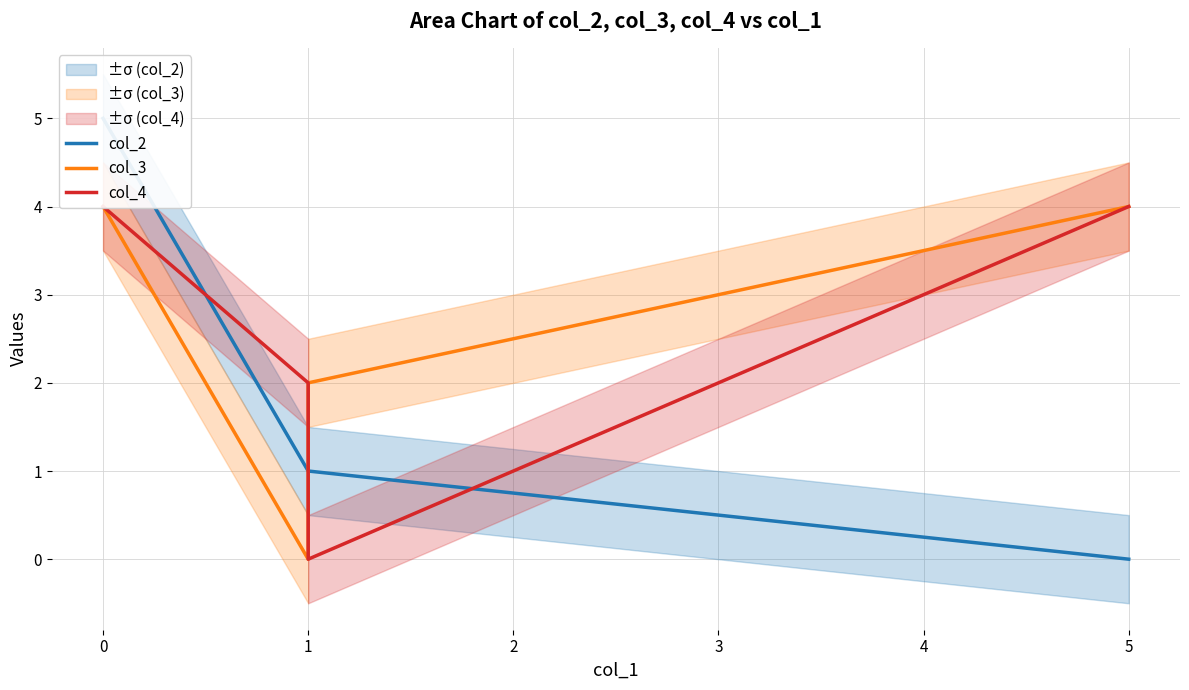

Which series changed the most between 0 and 1?

col_2